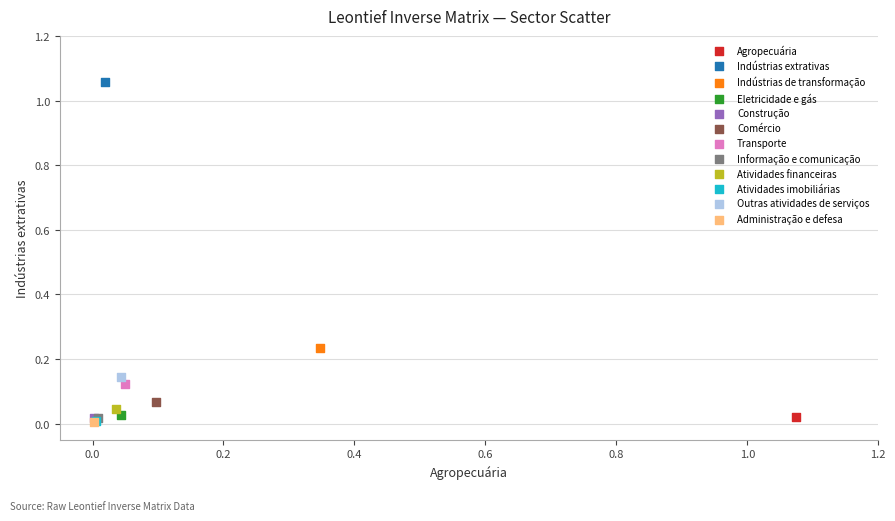

Which series reaches the maximum Y coordinate?

Indústrias extrativas